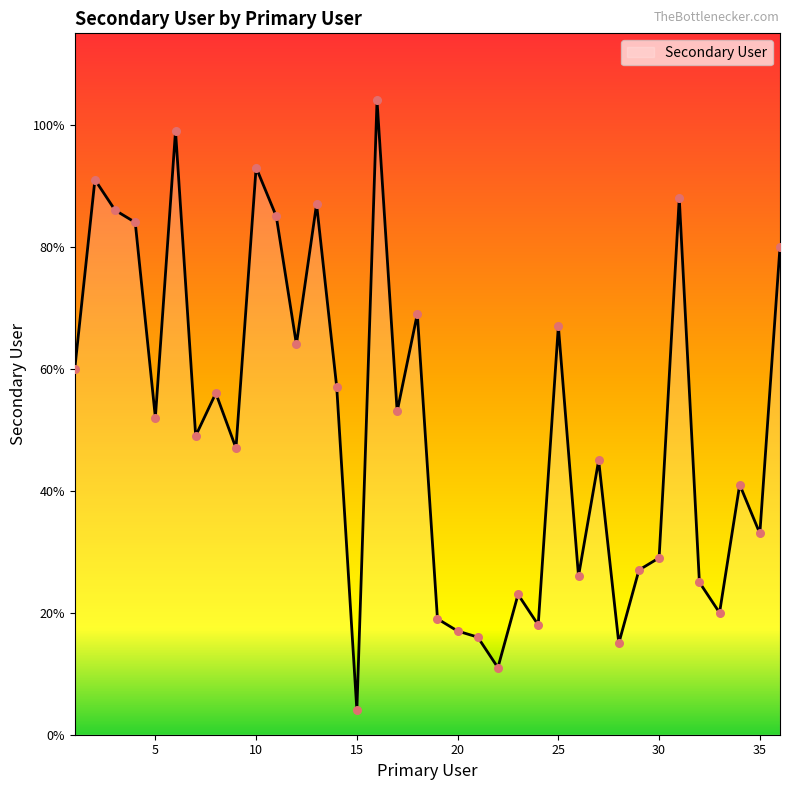

What is the difference between the maximum and minimum values?

100